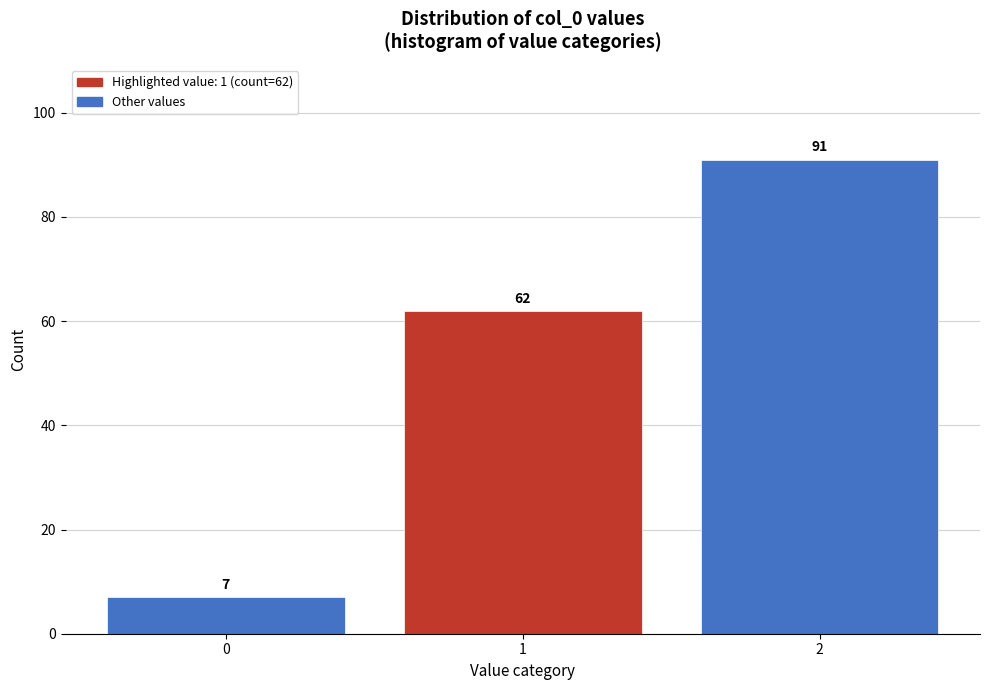

Reading right to left, list all the values displayed in this chart.

91	62	7